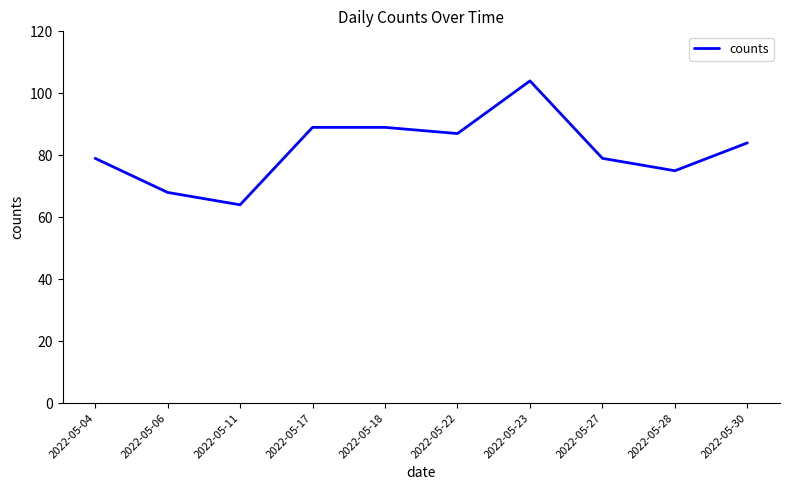

What is the average value?

82